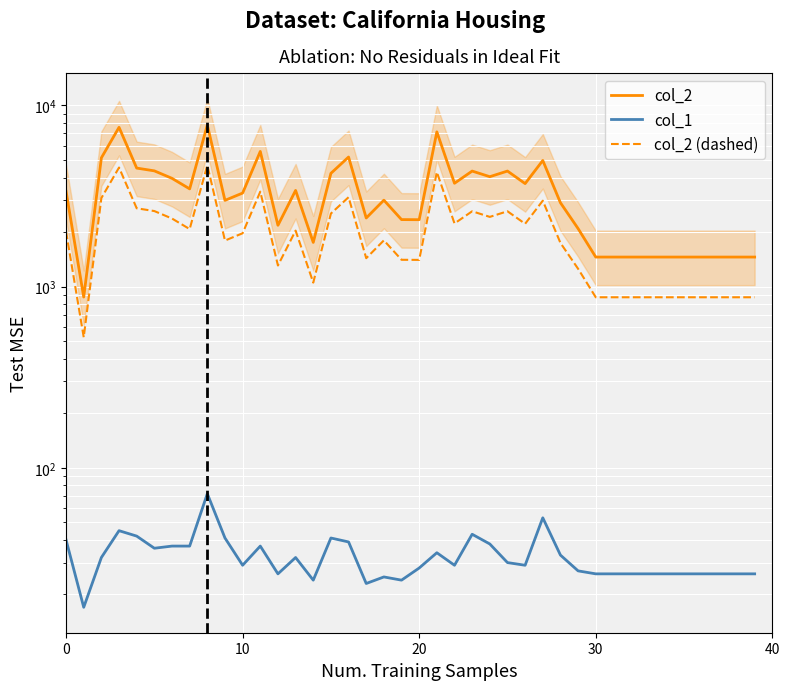

Which label corresponds to the largest value in the chart?

8